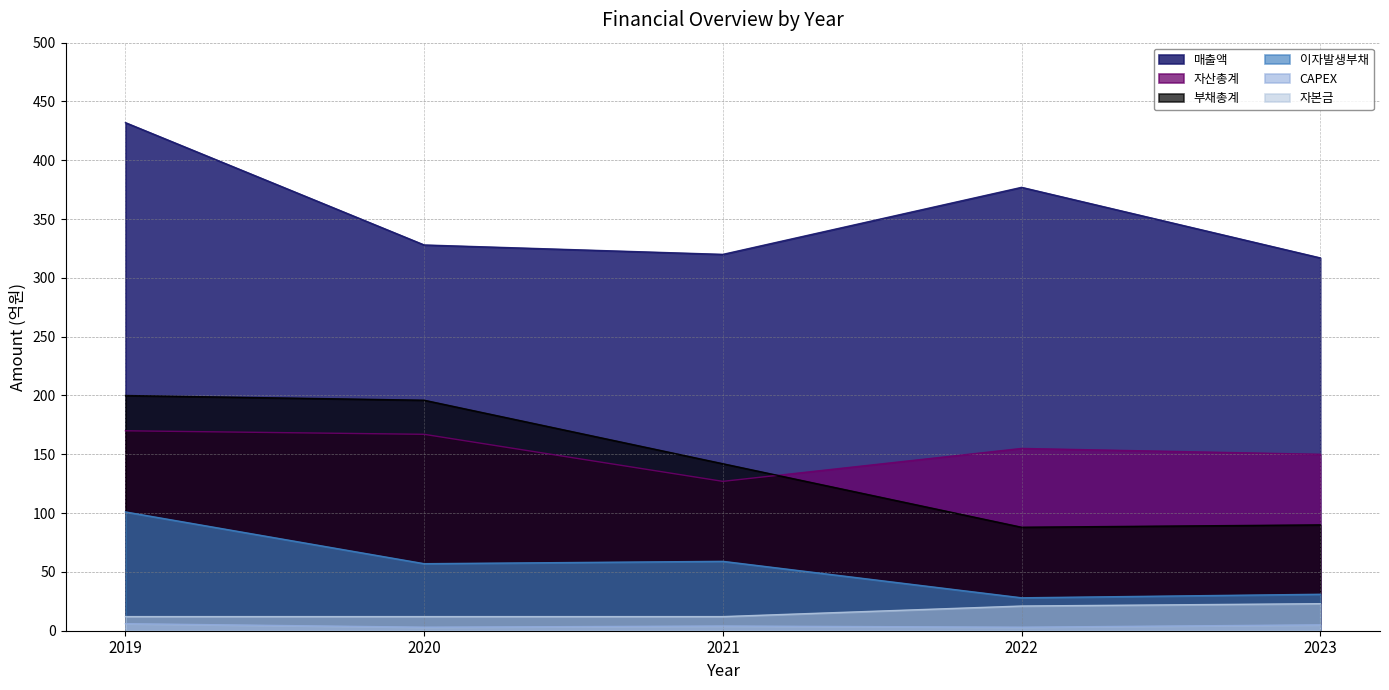

At which category does 매출액 reach its first local valley?

2021